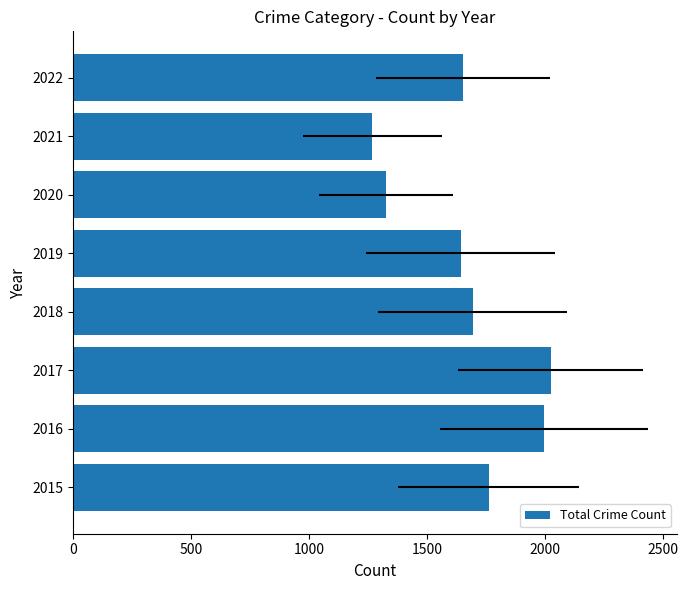

What value does the data have at 2022?

1653